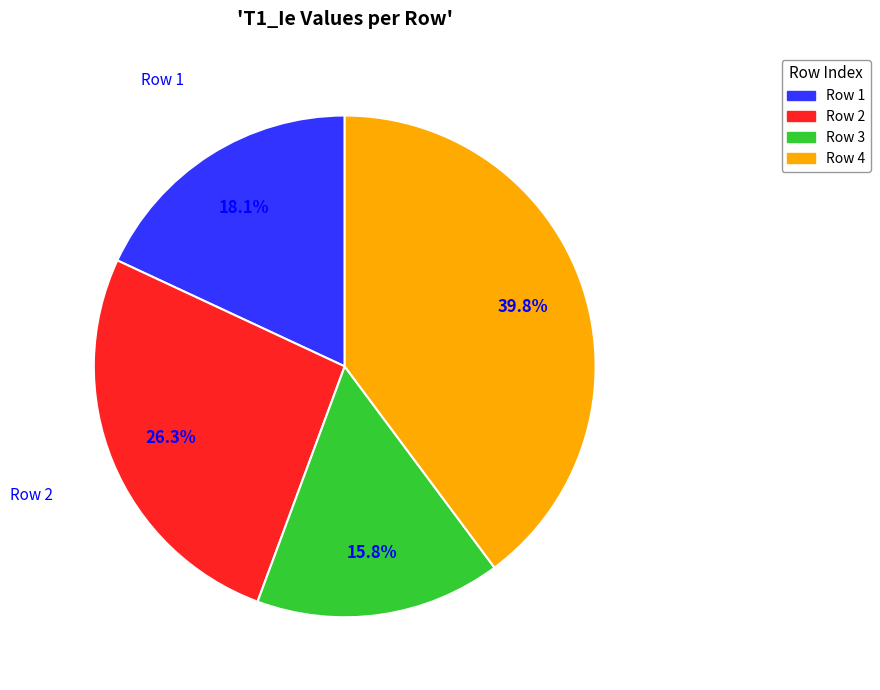

Is it true that Row 4 is 40% of the pie?

True